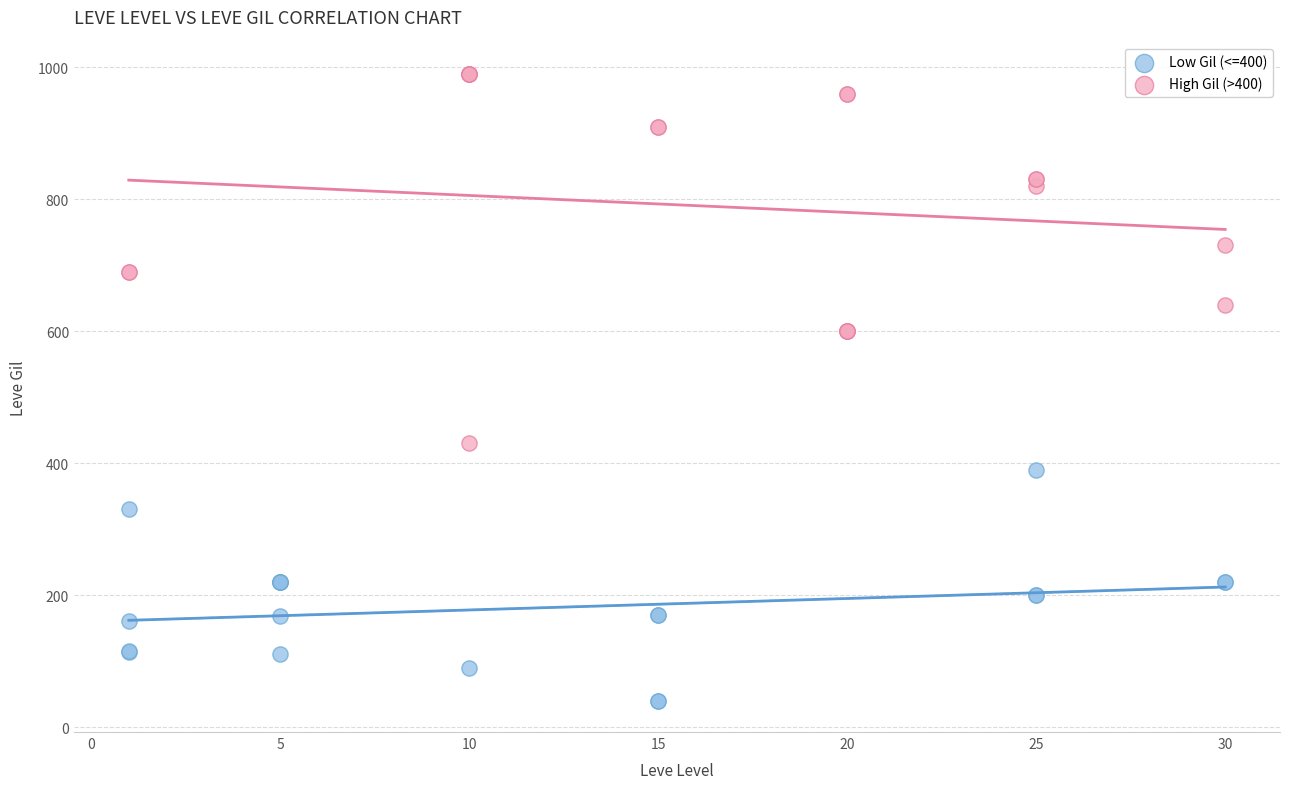

Which series has the largest Y range (max minus min)?

High Gil (>400)